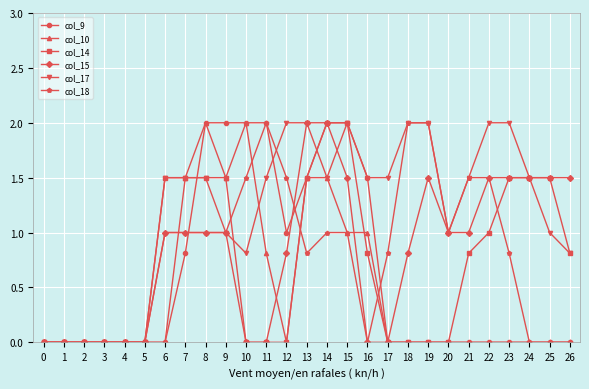

What is the value of the col_17 point at the 8th from the left?

1.5